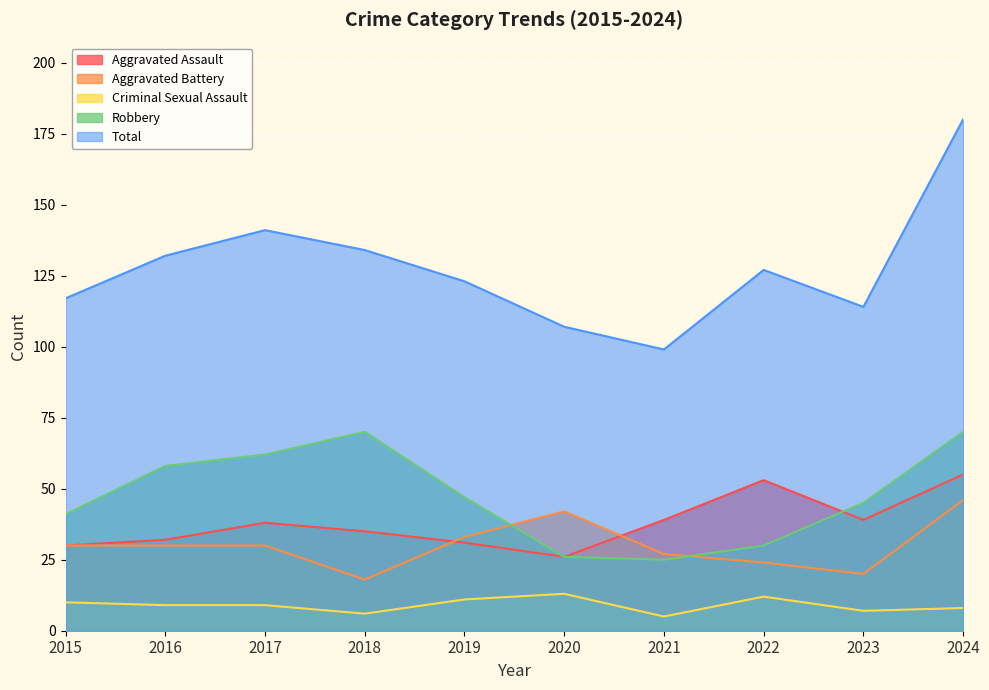

What is the average value of the Total series?

127